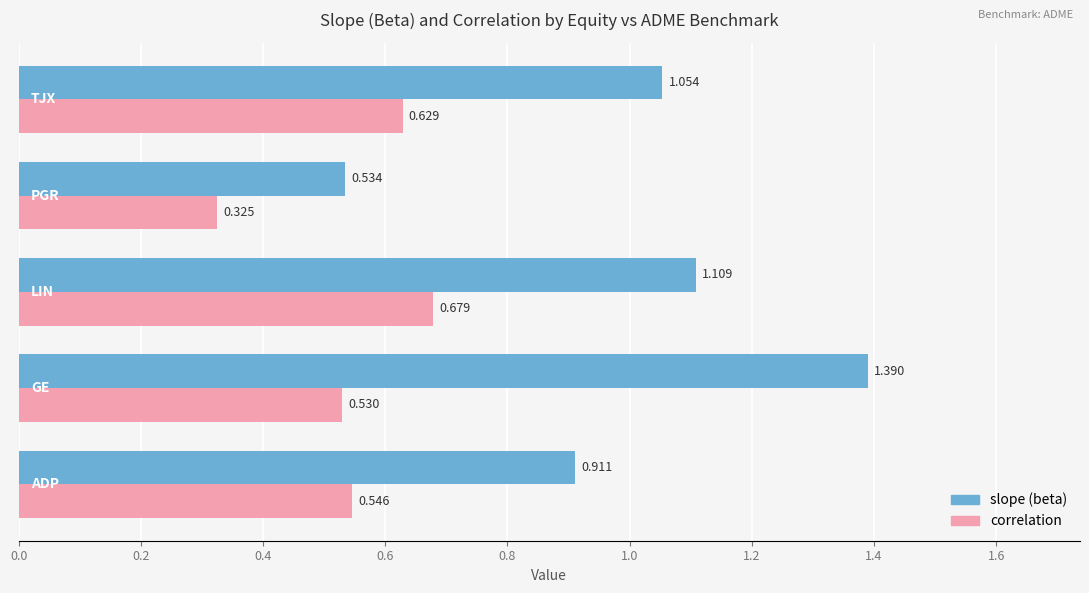

List the series in order of their peak value, lowest first.

correlation, slope (beta)